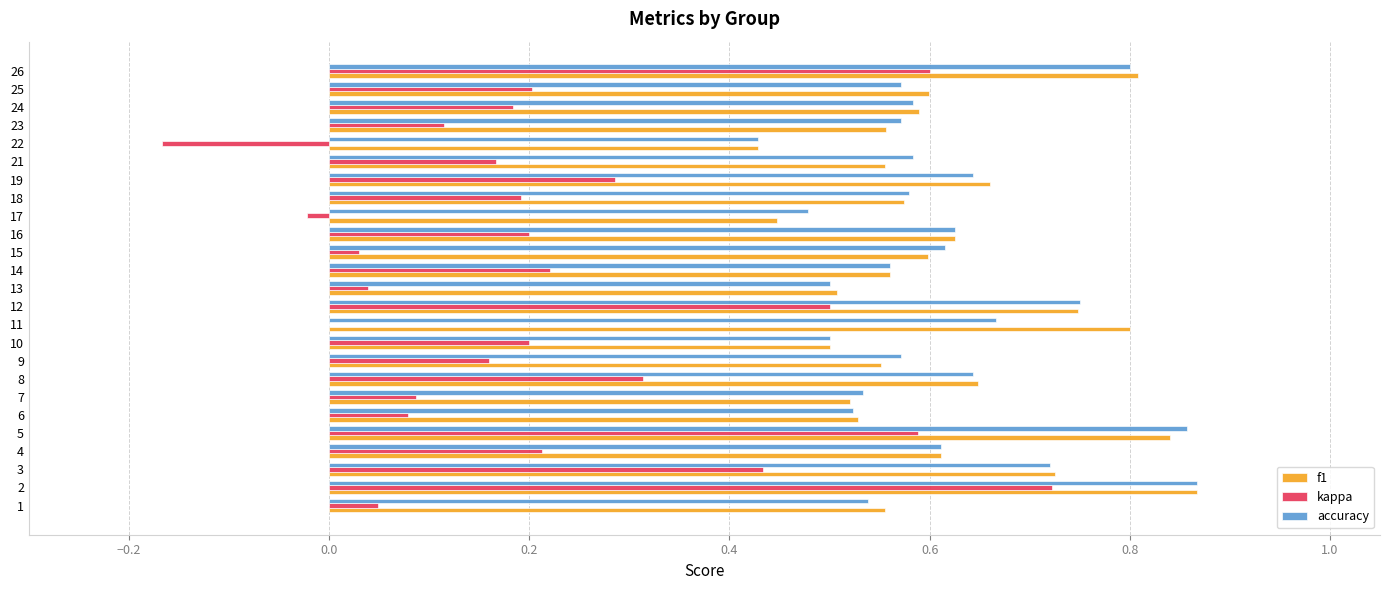

What is the sum of the f1 values at 1 and 16?

1.2